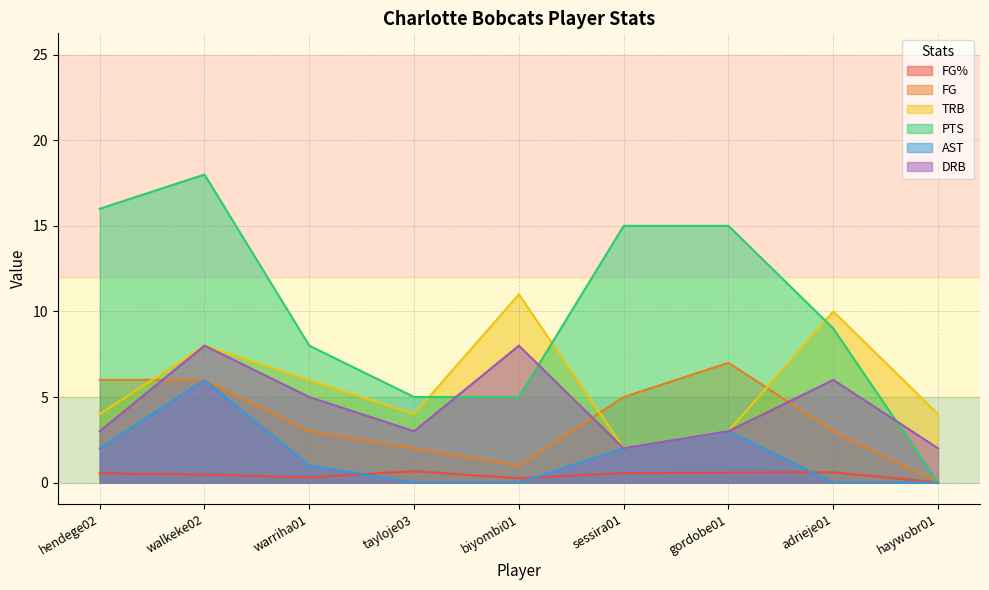

Reading left to right, list all the values displayed in this chart.

FG%: hendege02=0.5	walkeke02=0.5	warriha01=0.3	tayloje03=0.7	biyombi01=0.2	sessira01=0.6	gordobe01=0.6	adrieje01=0.6	haywobr01=0.0
FG: hendege02=6.0	walkeke02=6.0	warriha01=3.0	tayloje03=2.0	biyombi01=1.0	sessira01=5.0	gordobe01=7.0	adrieje01=3.0	haywobr01=0.0
TRB: hendege02=4.0	walkeke02=8.0	warriha01=6.0	tayloje03=4.0	biyombi01=11.0	sessira01=2.0	gordobe01=3.0	adrieje01=10.0	haywobr01=4.0
PTS: hendege02=16.0	walkeke02=18.0	warriha01=8.0	tayloje03=5.0	biyombi01=5.0	sessira01=15.0	gordobe01=15.0	adrieje01=9.0	haywobr01=0.0
AST: hendege02=2.0	walkeke02=6.0	warriha01=1.0	tayloje03=0.0	biyombi01=0.0	sessira01=2.0	gordobe01=3.0	adrieje01=0.0	haywobr01=0.0
DRB: hendege02=3.0	walkeke02=8.0	warriha01=5.0	tayloje03=3.0	biyombi01=8.0	sessira01=2.0	gordobe01=3.0	adrieje01=6.0	haywobr01=2.0